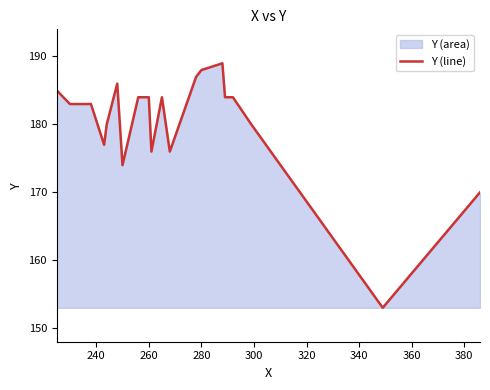

What is the difference between the maximum and minimum values?

36